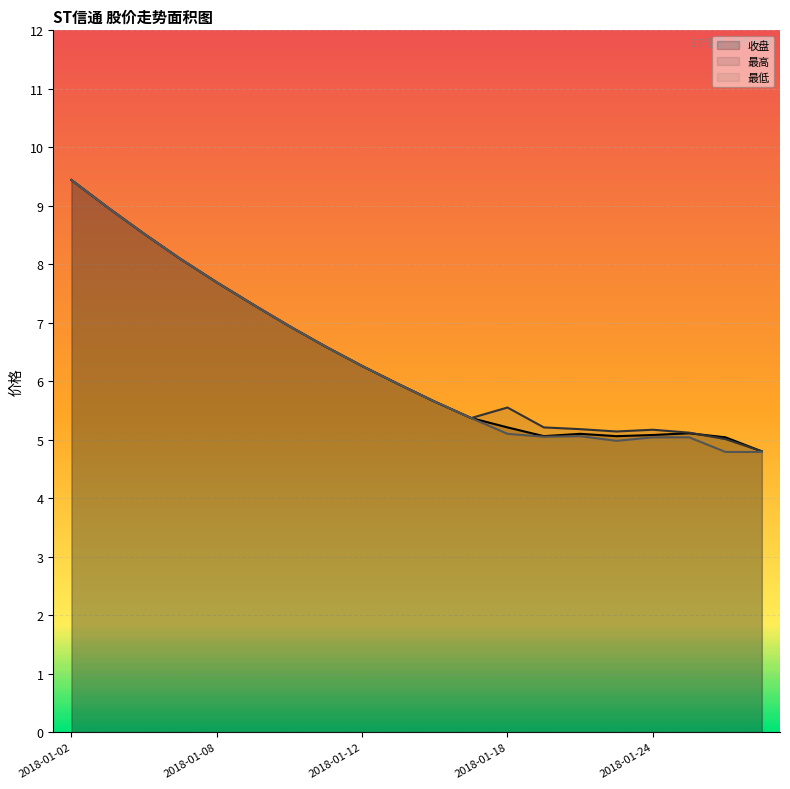

Rank the series by their maximum value, from highest to lowest.

收盘, 最高, 最低